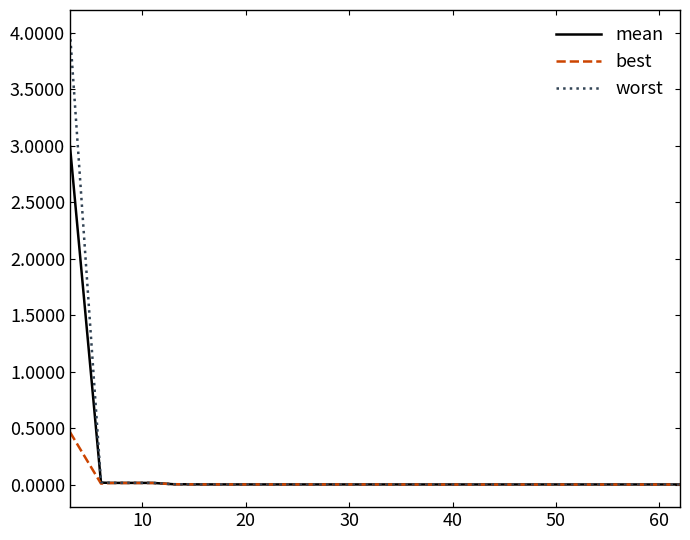

Rank the series by their maximum value, from lowest to highest.

best, mean, worst